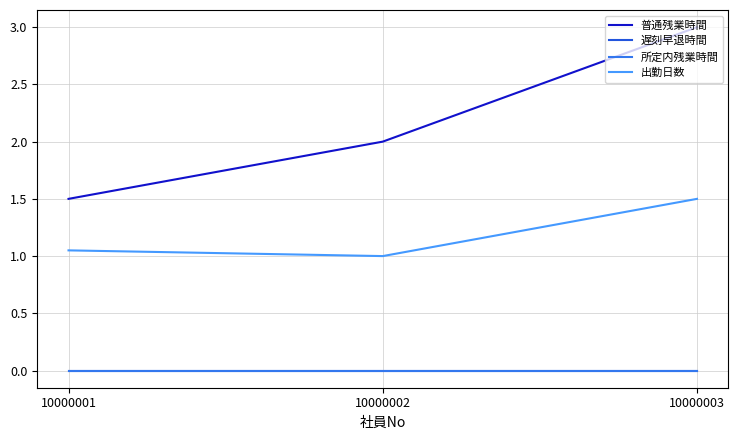

Does the chart have visible grid lines?

Yes